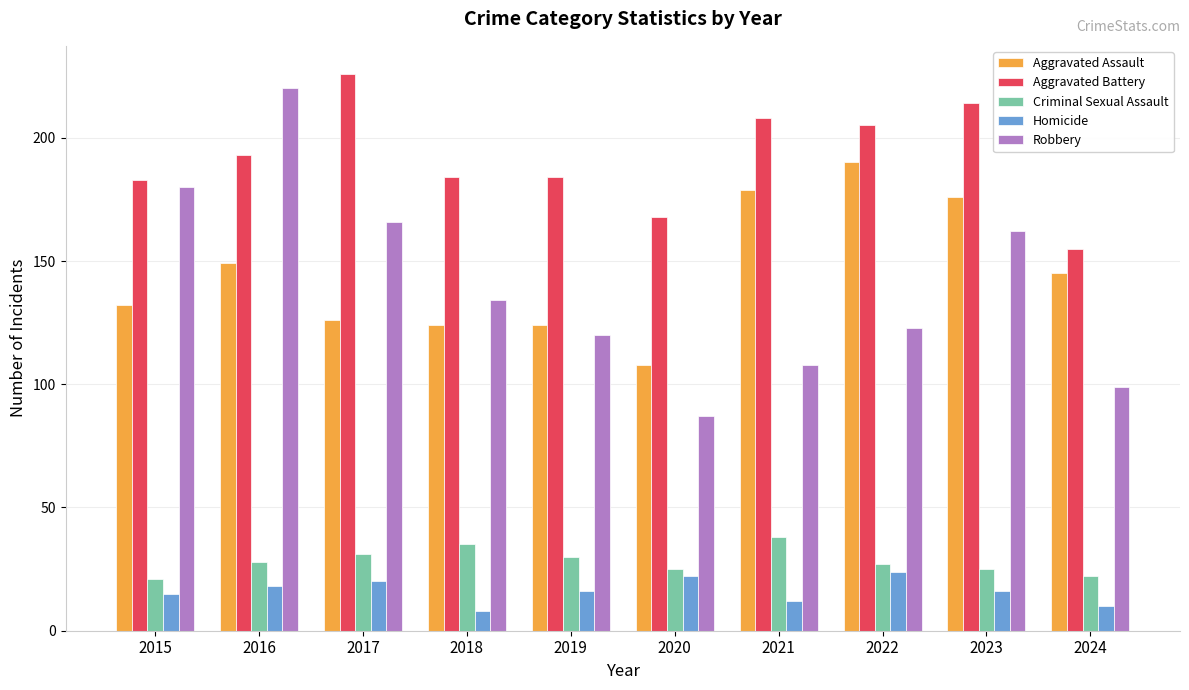

Is the value of Criminal Sexual Assault at 2024 greater than the value of Homicide at 2024?

Yes